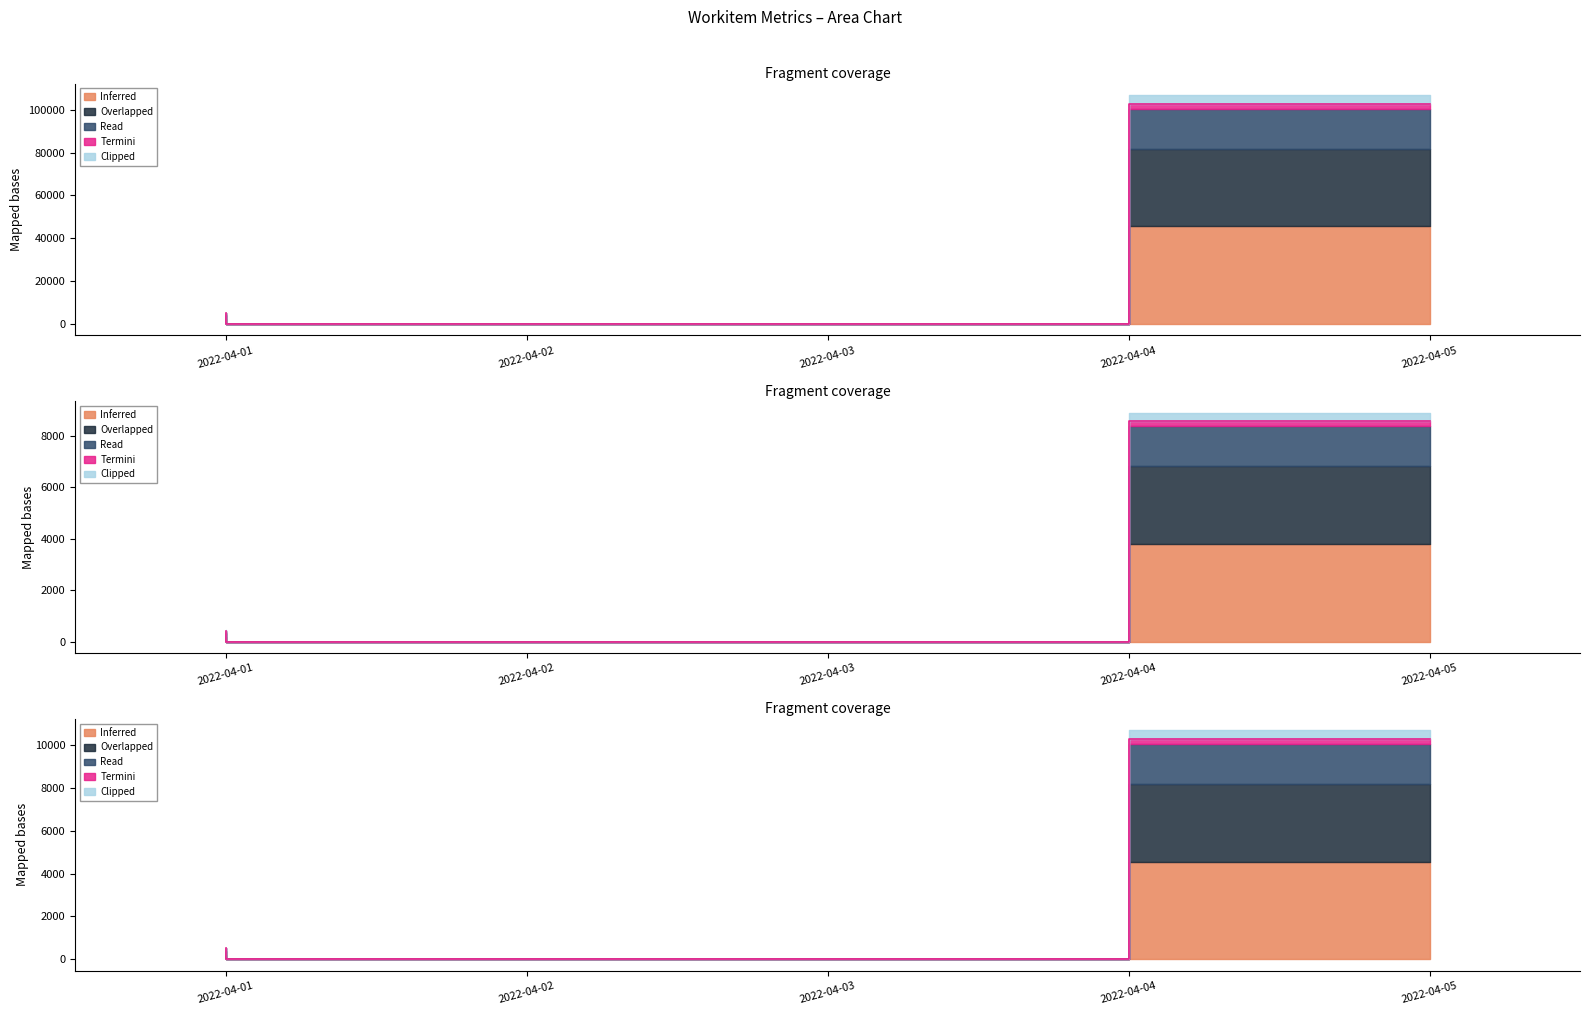

At how many categories does at least one series exceed 81906?

1